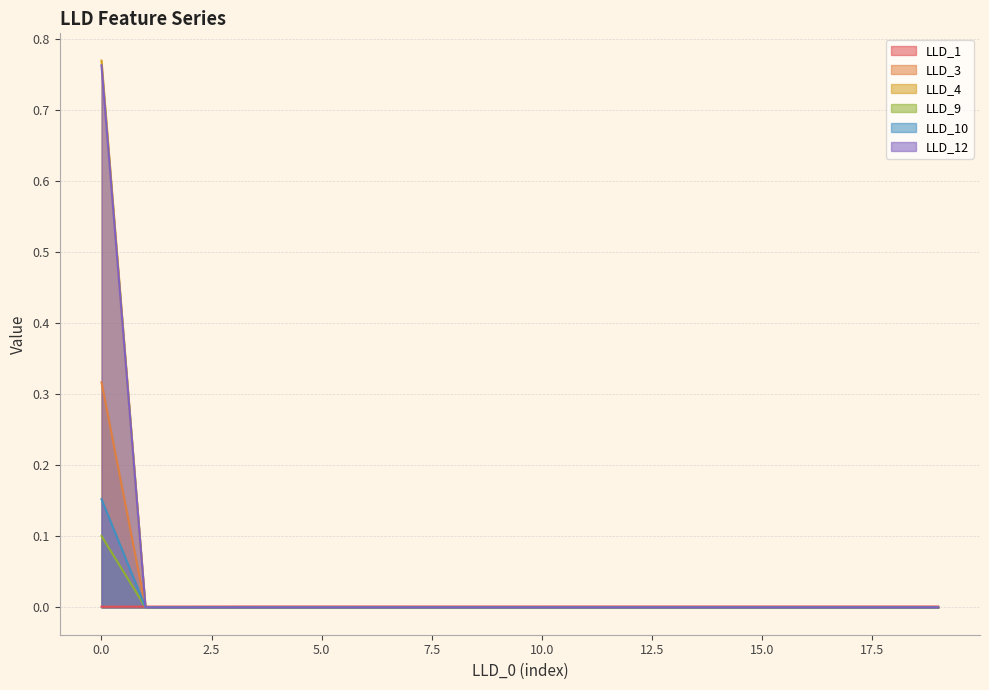

Rank the categories by LLD_1 value from highest to lowest.

4, 5, 15, 16, 14, 17, 18, 13, 19, 12, 6, 11, 10, 7, 9, 8, 3, 2, 1, 0